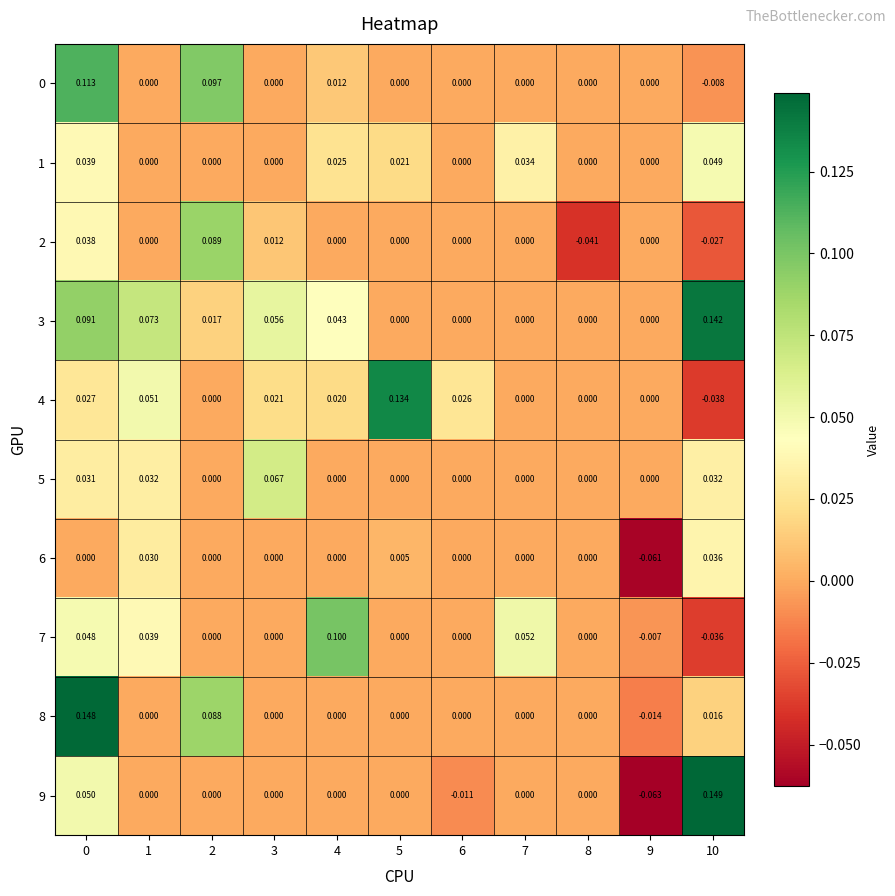

How many categories are shown in the chart?

11